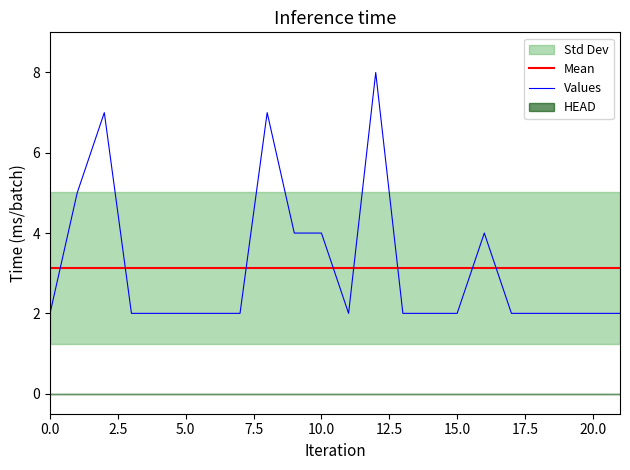

Which label corresponds to the largest value in the chart?

12